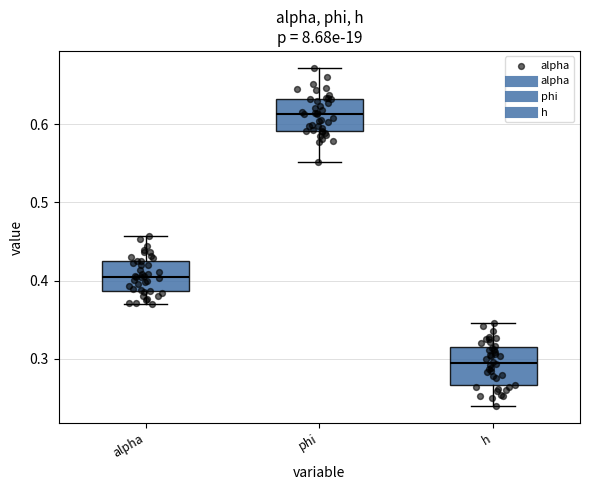

Which box's median line is the highest?

phi